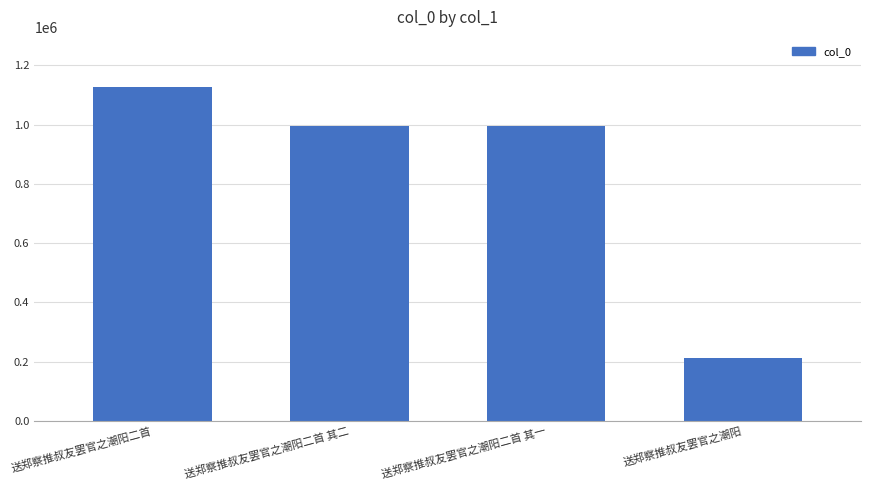

Is it true that the value at 送郑察推叔友罢官之潮阳二首 其一 is 285482?

False